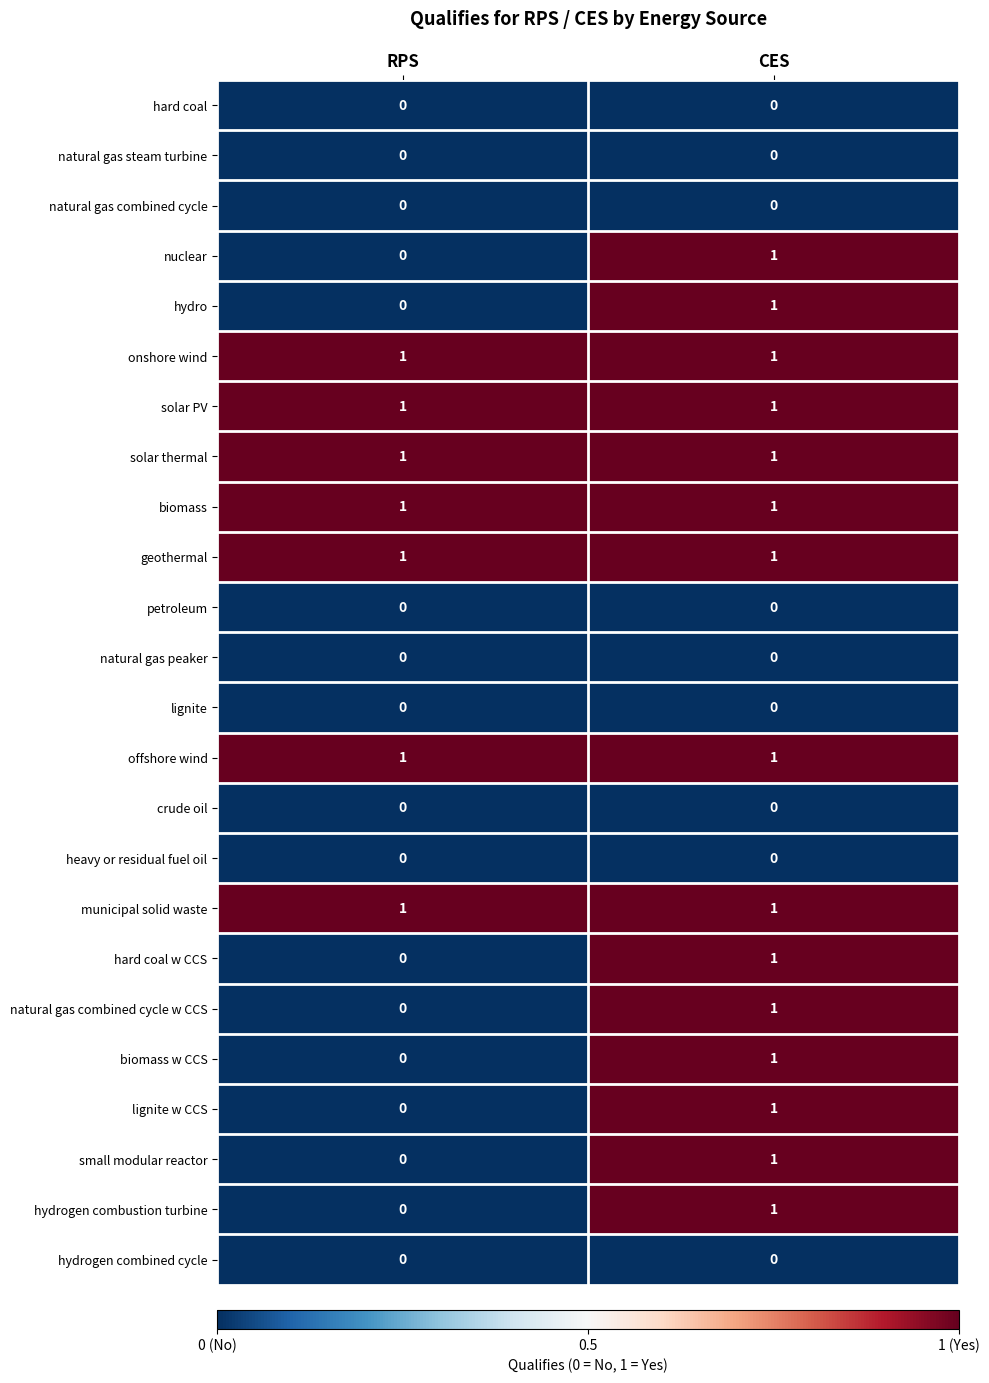

Rank the categories by natural gas combined cycle w CCS value from lowest to highest.

RPS, CES